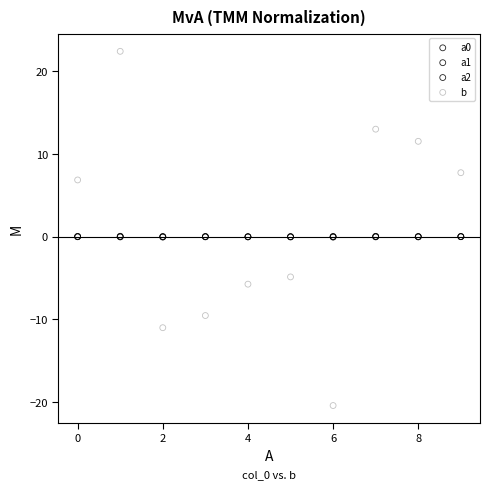

Which series has the widest spread of Y values?

b